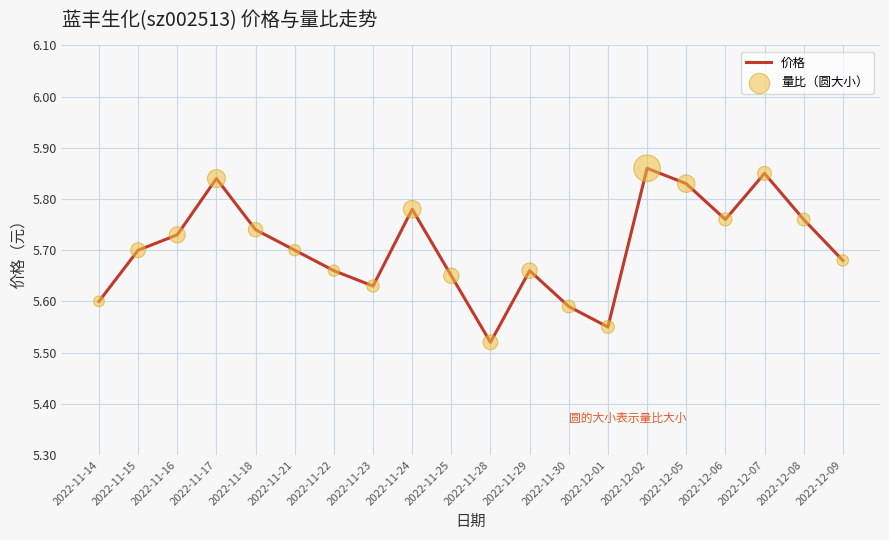

What position from the right is 2022-11-21?

15